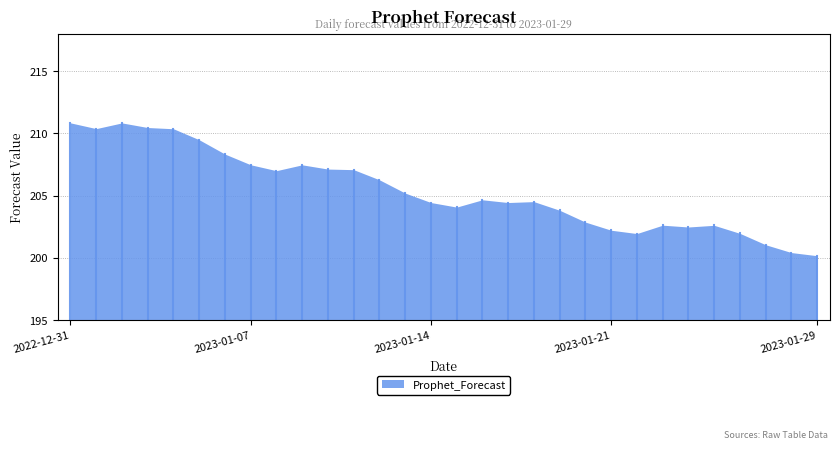

What is the smallest value displayed?

200.2